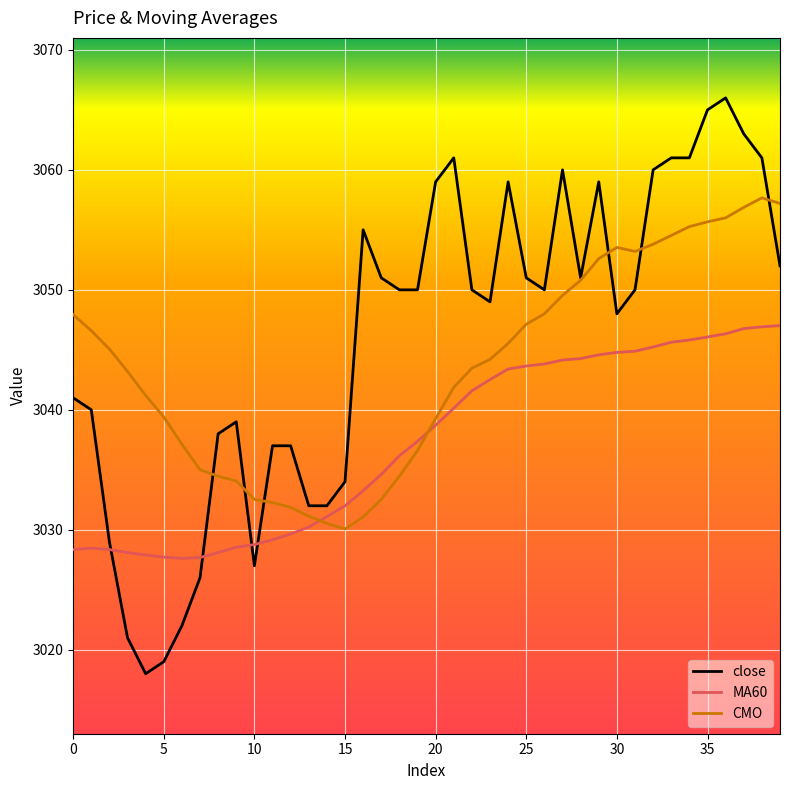

At which category is the sum across all series the highest?

36